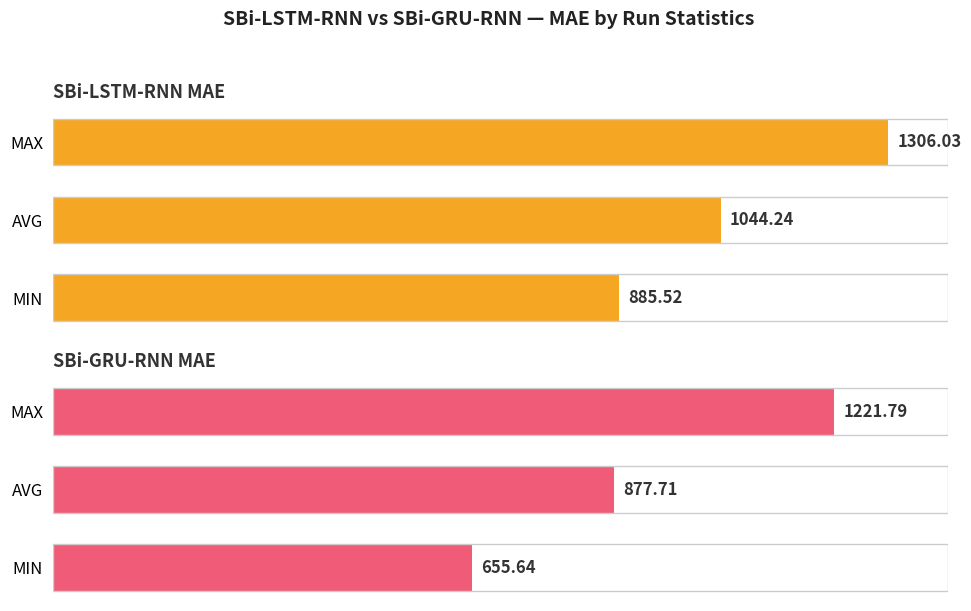

What is the difference between the maximum and minimum values in the SBi-GRU-RNN MAE series?

566.1